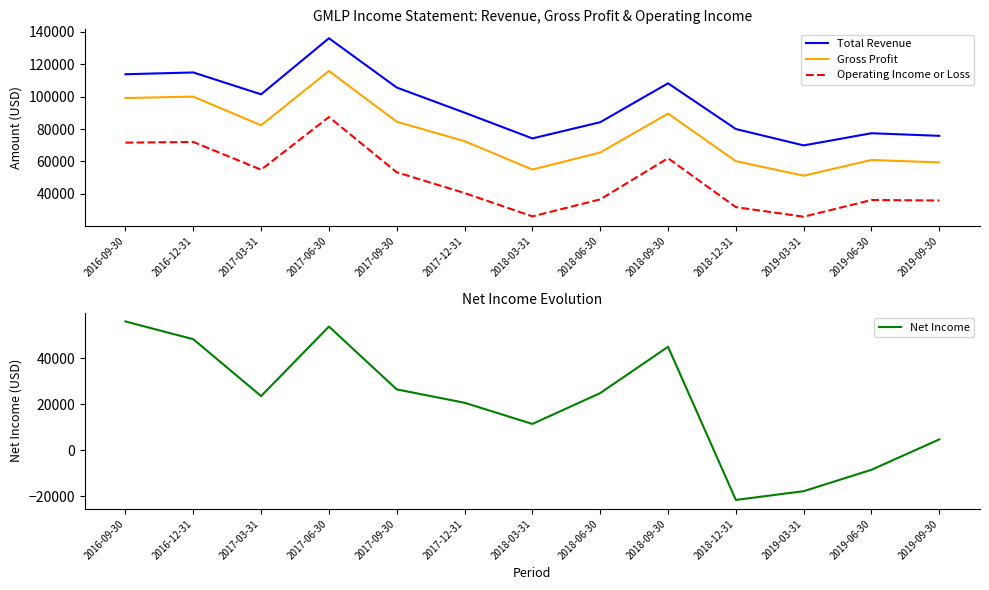

At 2019-06-30, list the series in order from largest to smallest.

Total Revenue, Gross Profit, Operating Income or Loss, Net Income